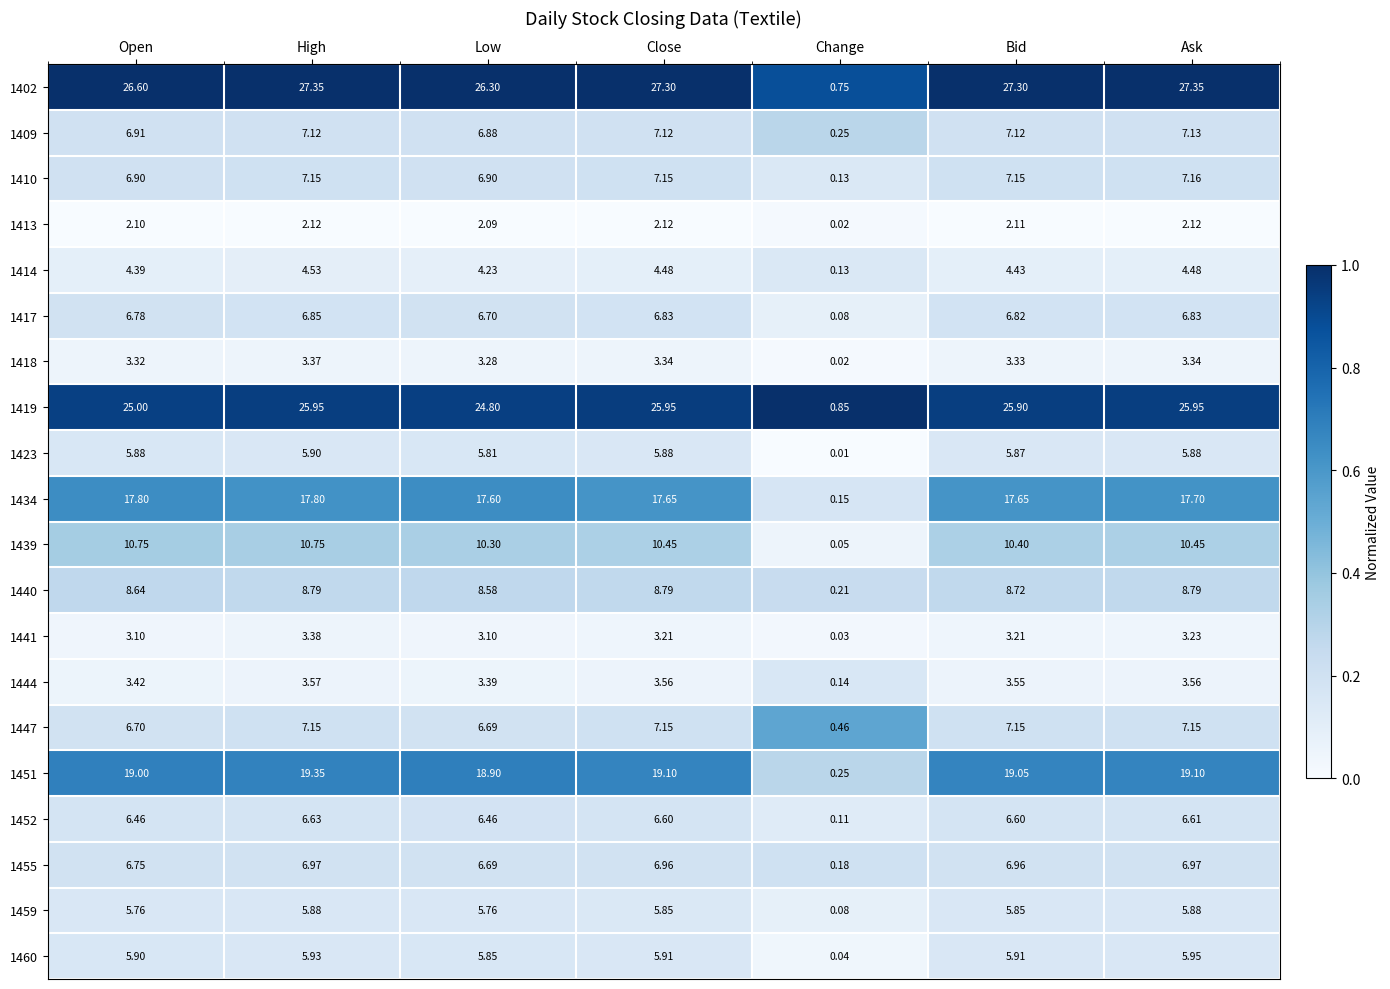

What is the spread (max minus min) of values at Low?

24.2